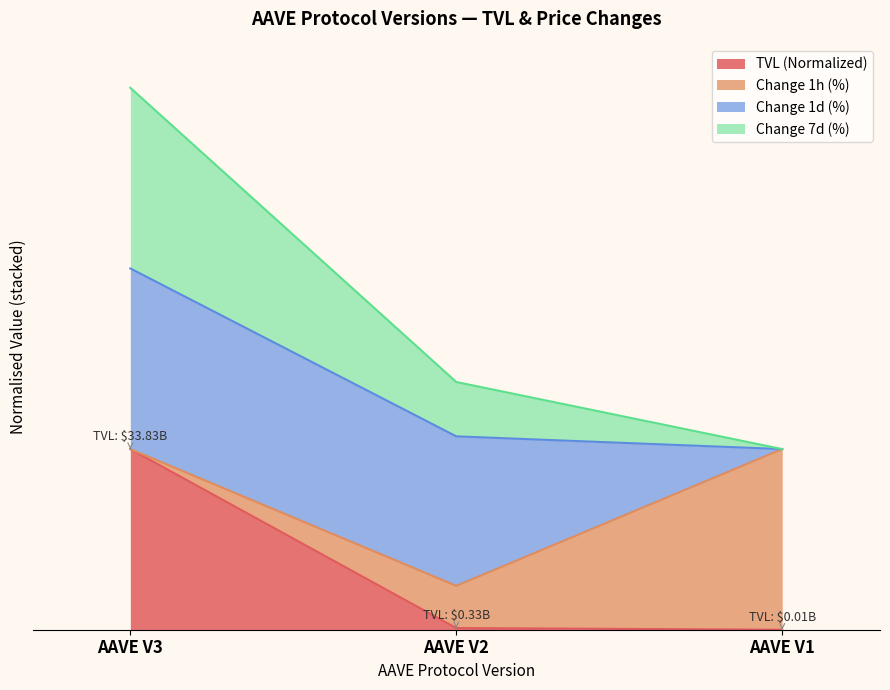

Does the chart have visible grid lines?

No